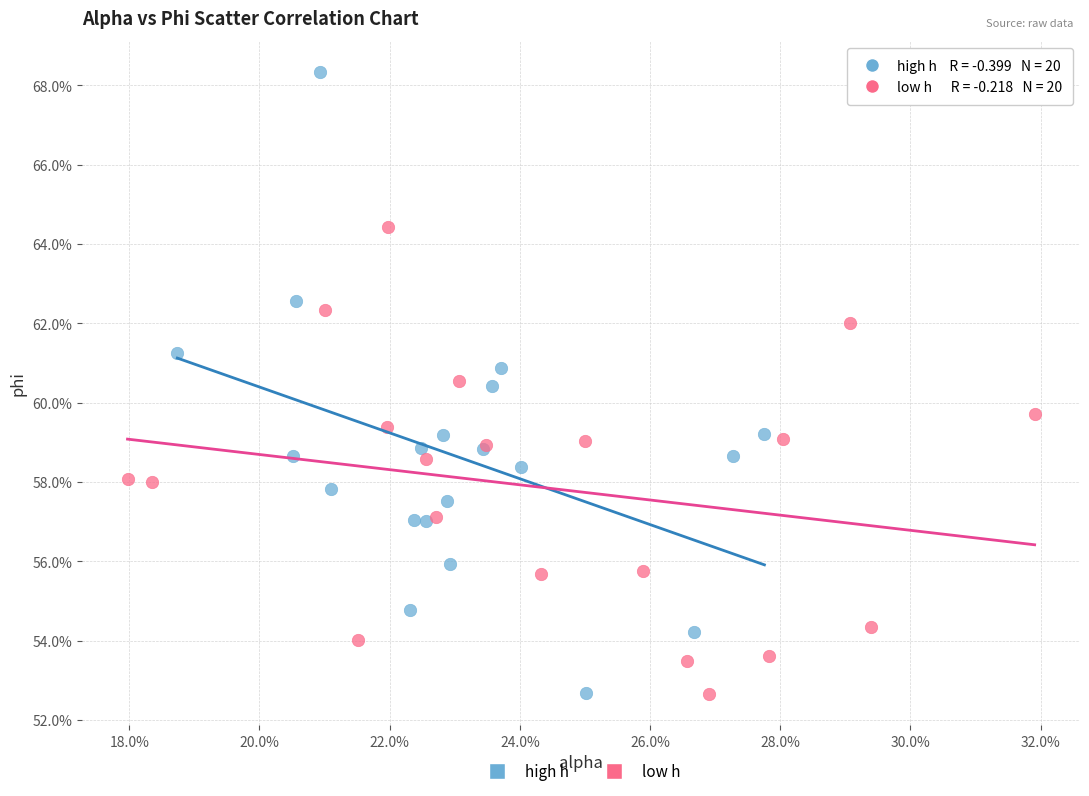

What are all the series names shown in the legend?

high h, low h